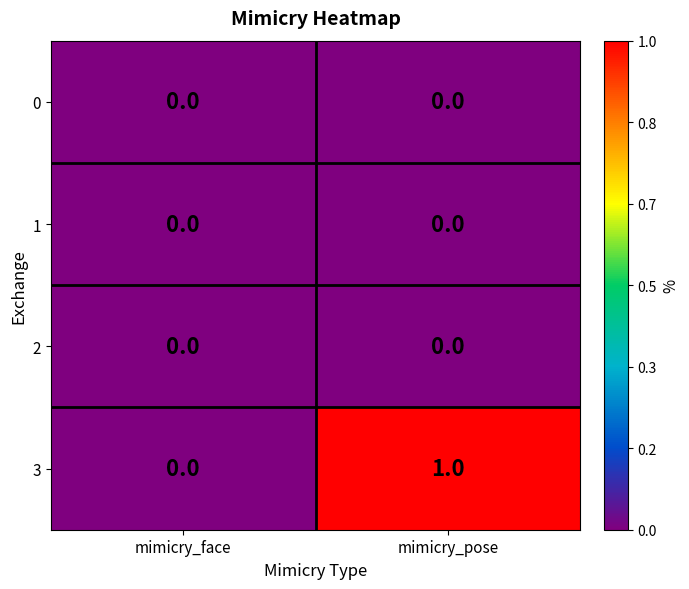

Which series has the largest total across all categories?

3